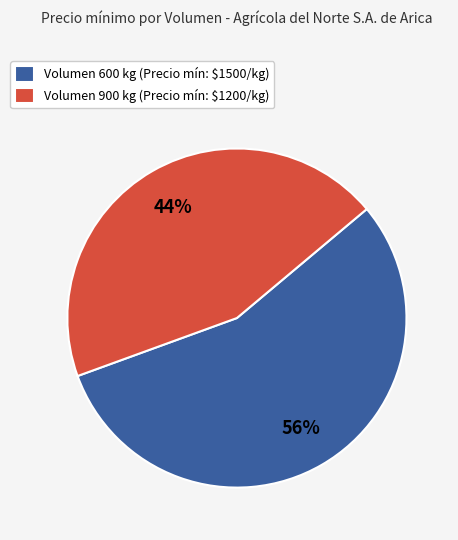

Which slice is the smallest?

Volumen 900 kg (Precio mín: $1200/kg)